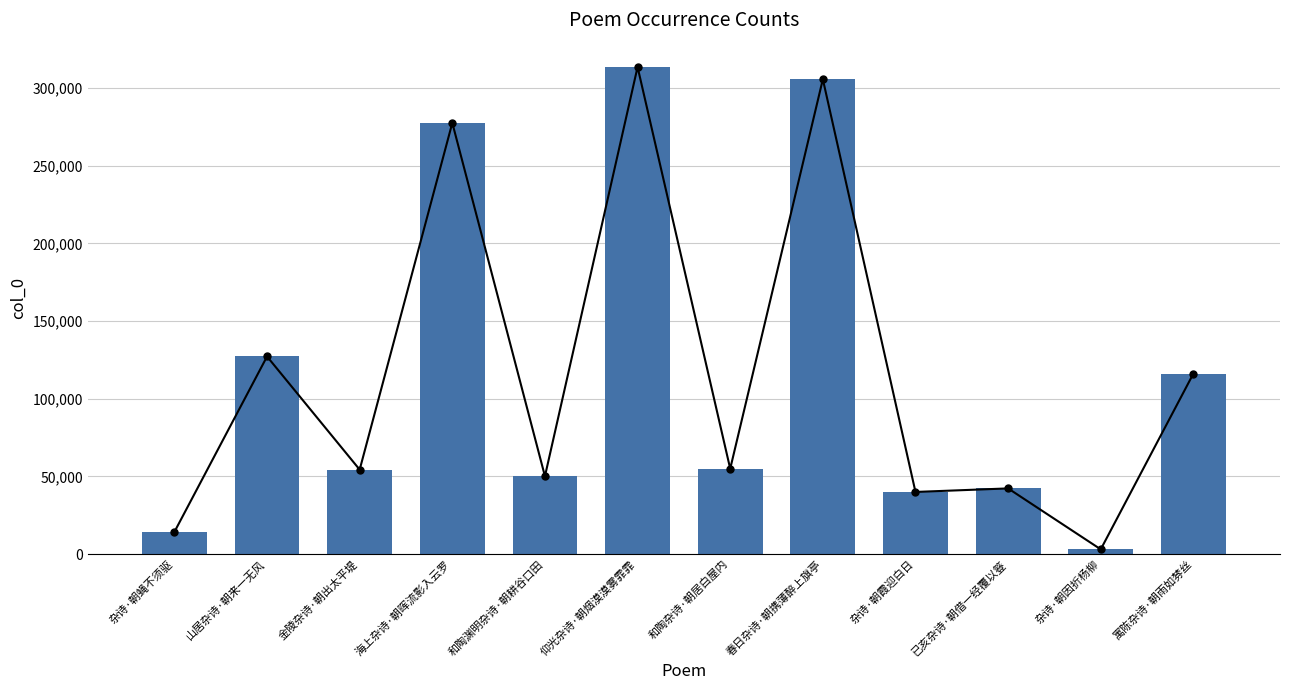

What is the label of the 3rd bar from the right?

已亥杂诗·朝借一经覆以簦